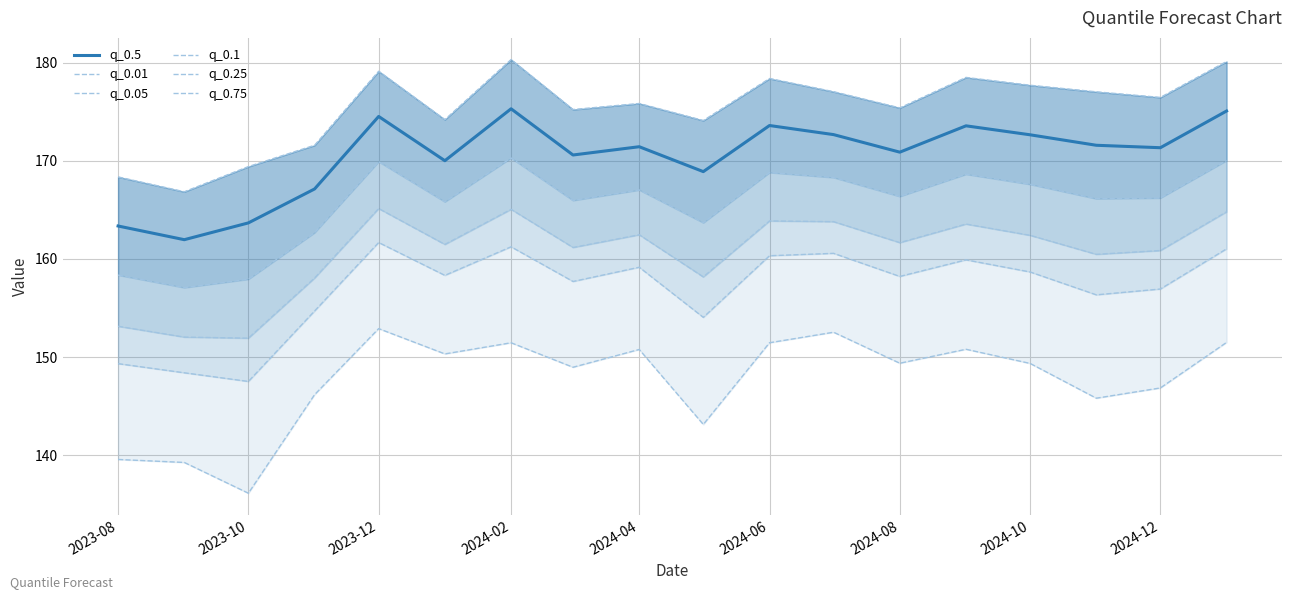

The value of q_0.5 at 2024-02 is 229.9. True or false?

False